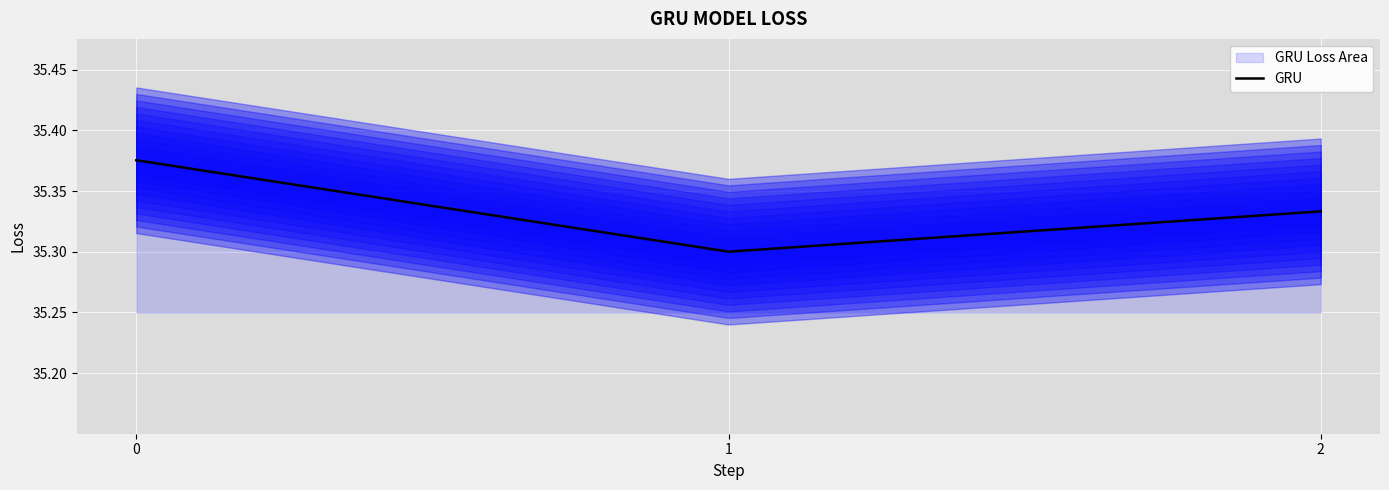

What is the difference between the values at 1 and 0?

0.1